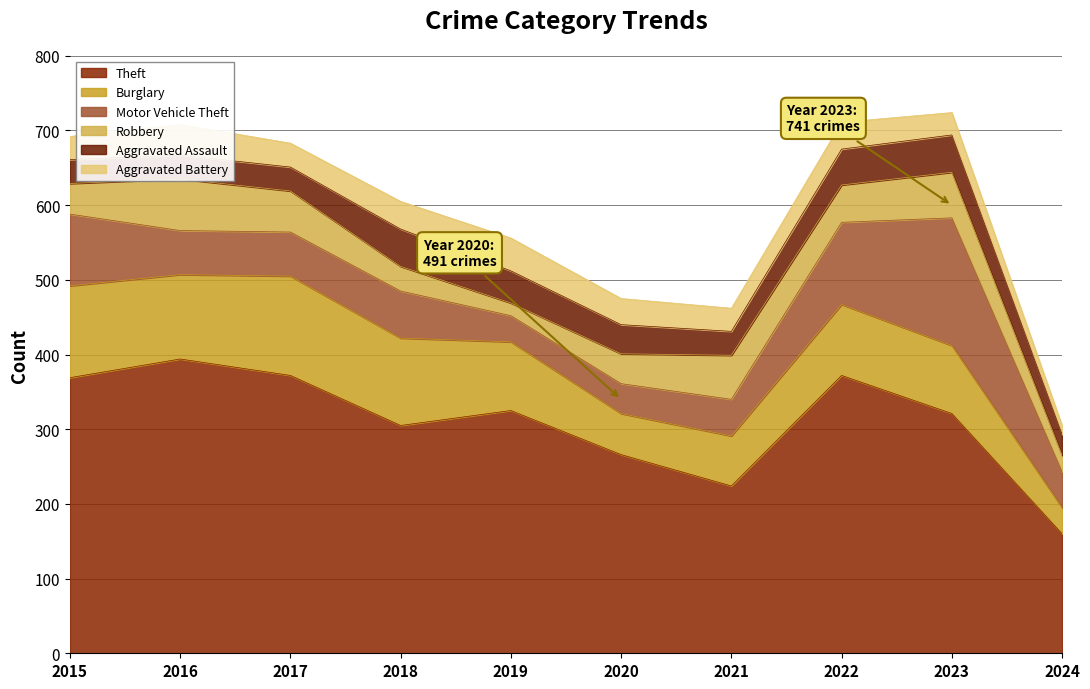

How many series are shown in this chart?

6